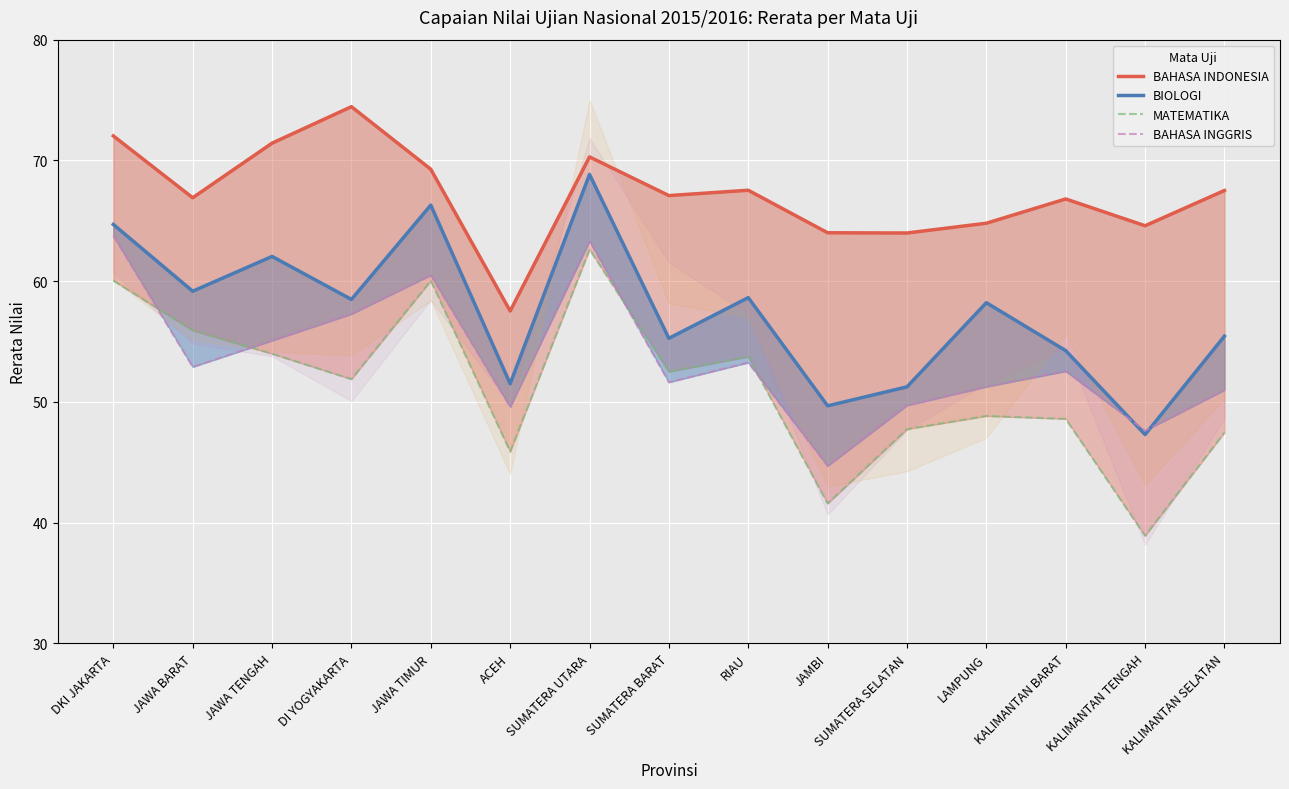

What is the average value of the BAHASA INGGRIS series?

53.6